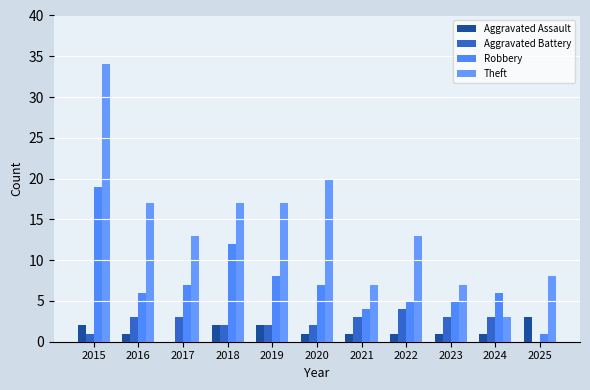

Reading left to right, extract all data points from this chart.

Aggravated Assault: 2	1	0	2	2	1	1	1	1	1	3
Aggravated Battery: 1	3	3	2	2	2	3	4	3	3	0
Robbery: 19	6	7	12	8	7	4	5	5	6	1
Theft: 34	17	13	17	17	20	7	13	7	3	8